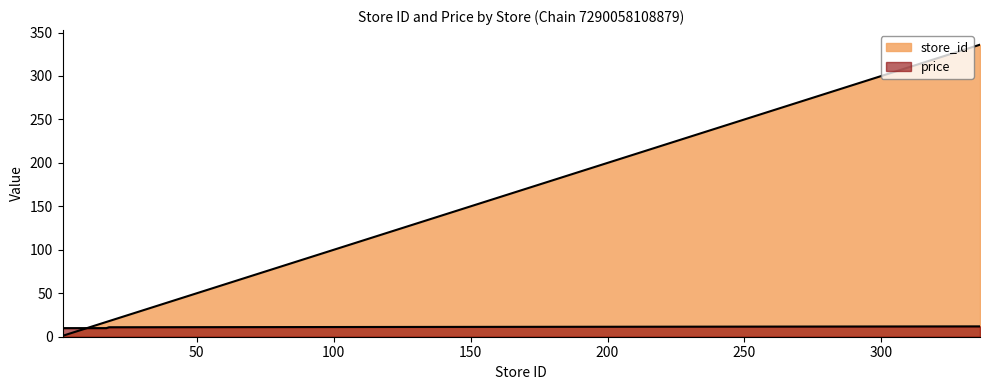

Reading right to left, extract all data points from this chart.

store_id: 336=336.0	335=335.0	18=18.0	17=17.0	16=16.0	15=15.0	14=14.0	13=13.0	12=12.0	10=10.0	9=9.0	8=8.0	7=7.0	6=6.0	5=5.0	3=3.0	2=2.0	1=1.0
price: 336=11.9	335=11.9	18=10.9	17=9.9	16=9.9	15=9.9	14=9.9	13=9.9	12=9.9	10=9.9	9=9.9	8=9.9	7=9.9	6=9.9	5=9.9	3=9.9	2=9.9	1=9.9